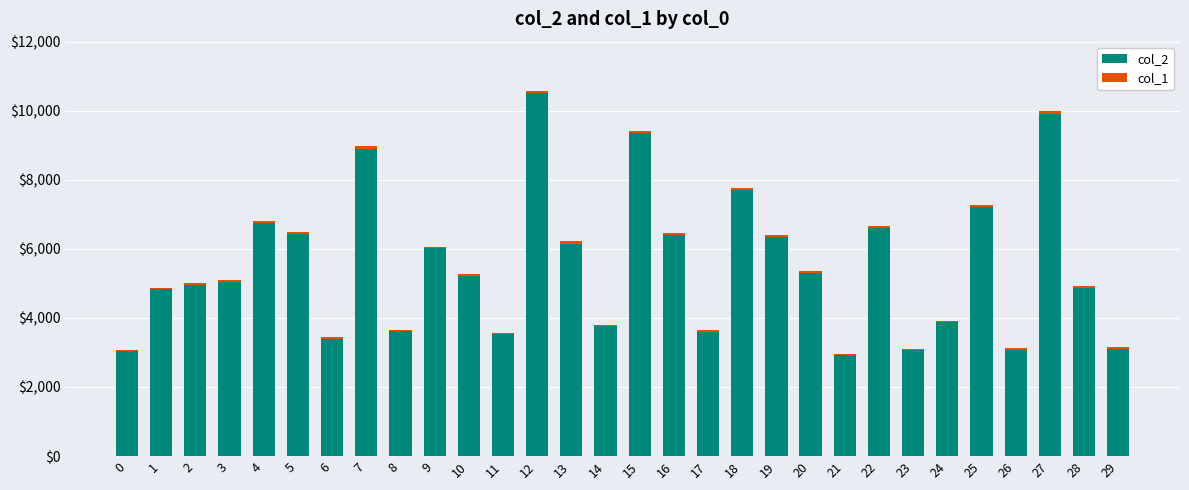

At which category is the sum across all series the highest?

12